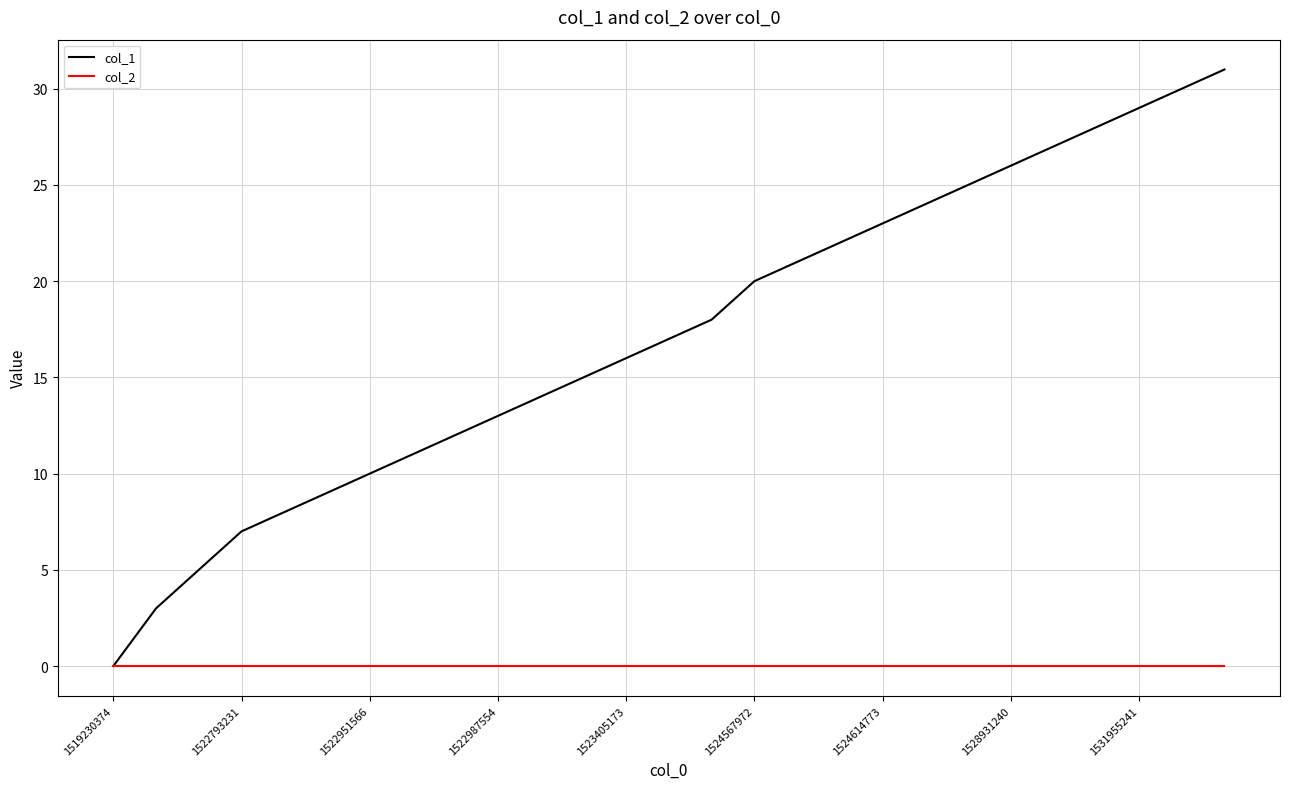

Does the chart display data point markers on the line(s)?

No